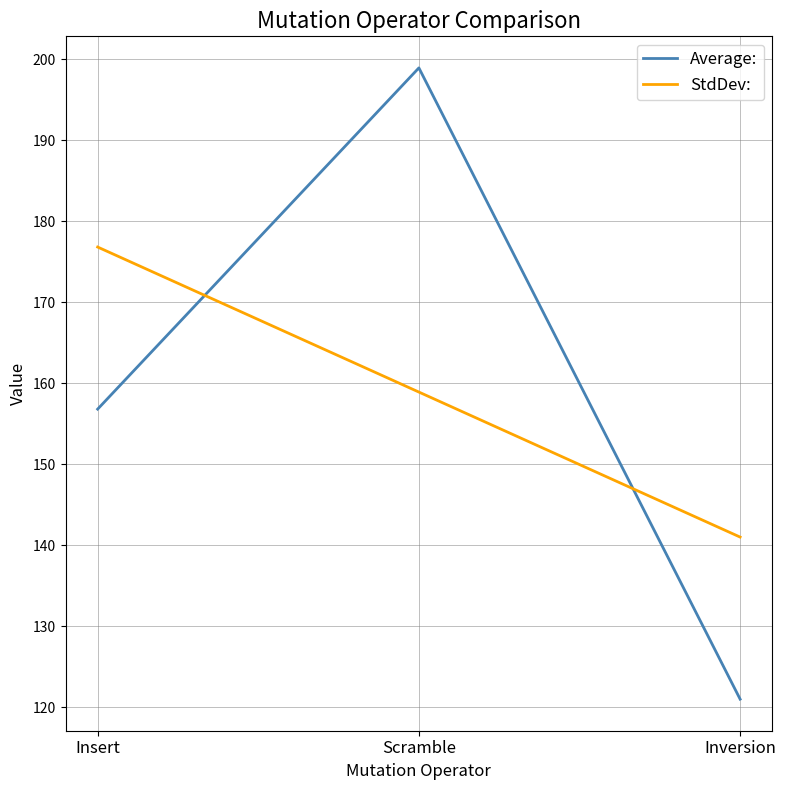

What is the maximum value shown in the chart?

198.9